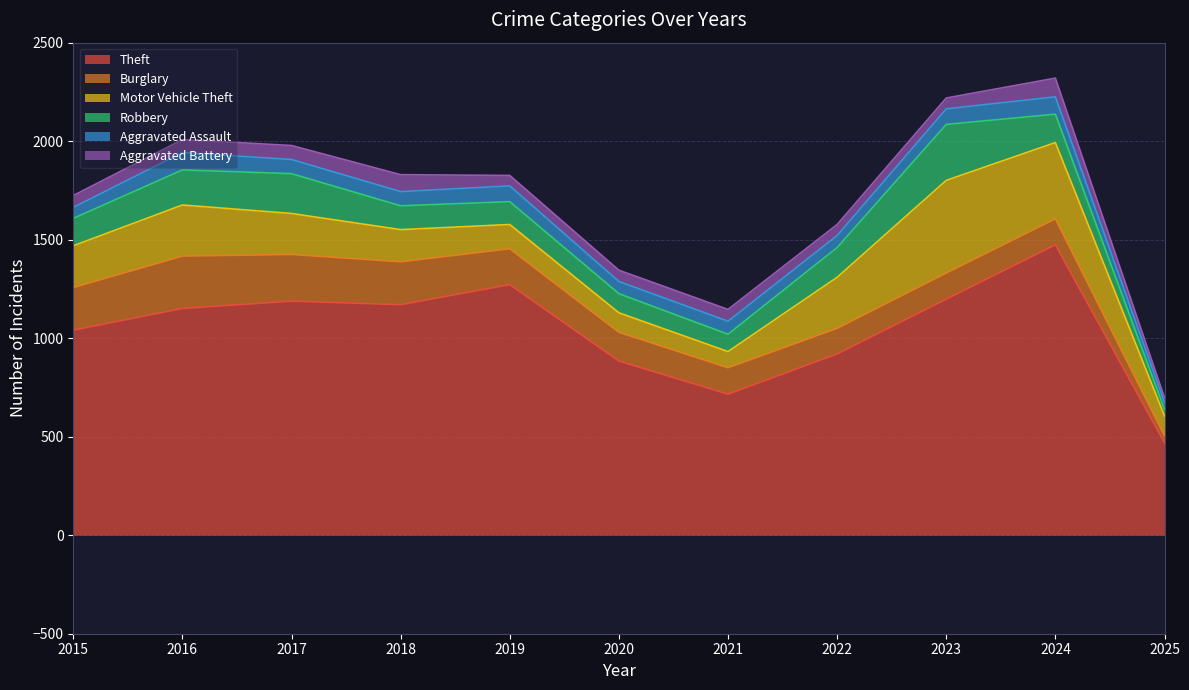

What is the minimum value shown in the chart?

25